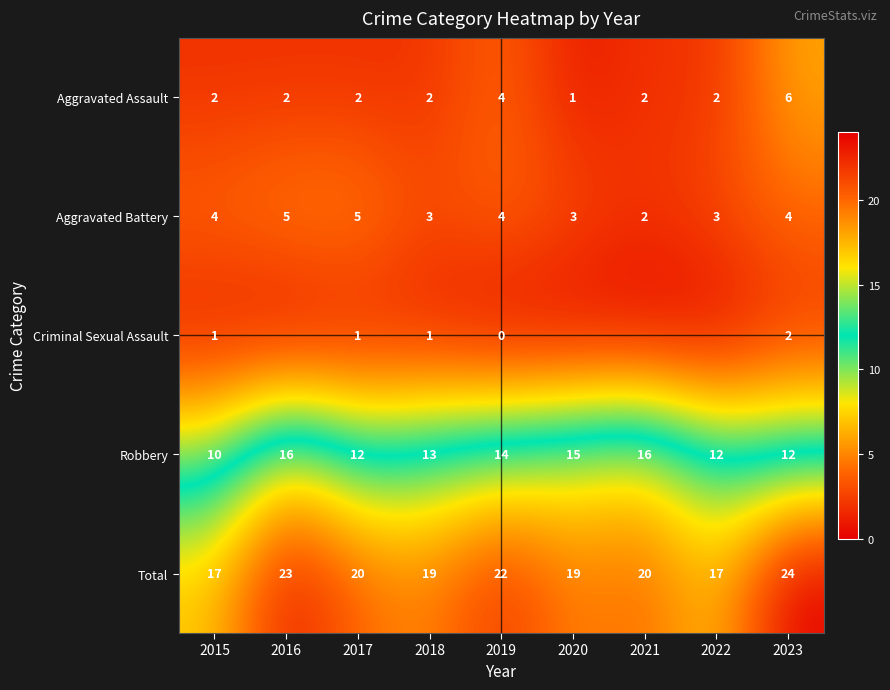

At which category is the sum across all series the highest?

2023